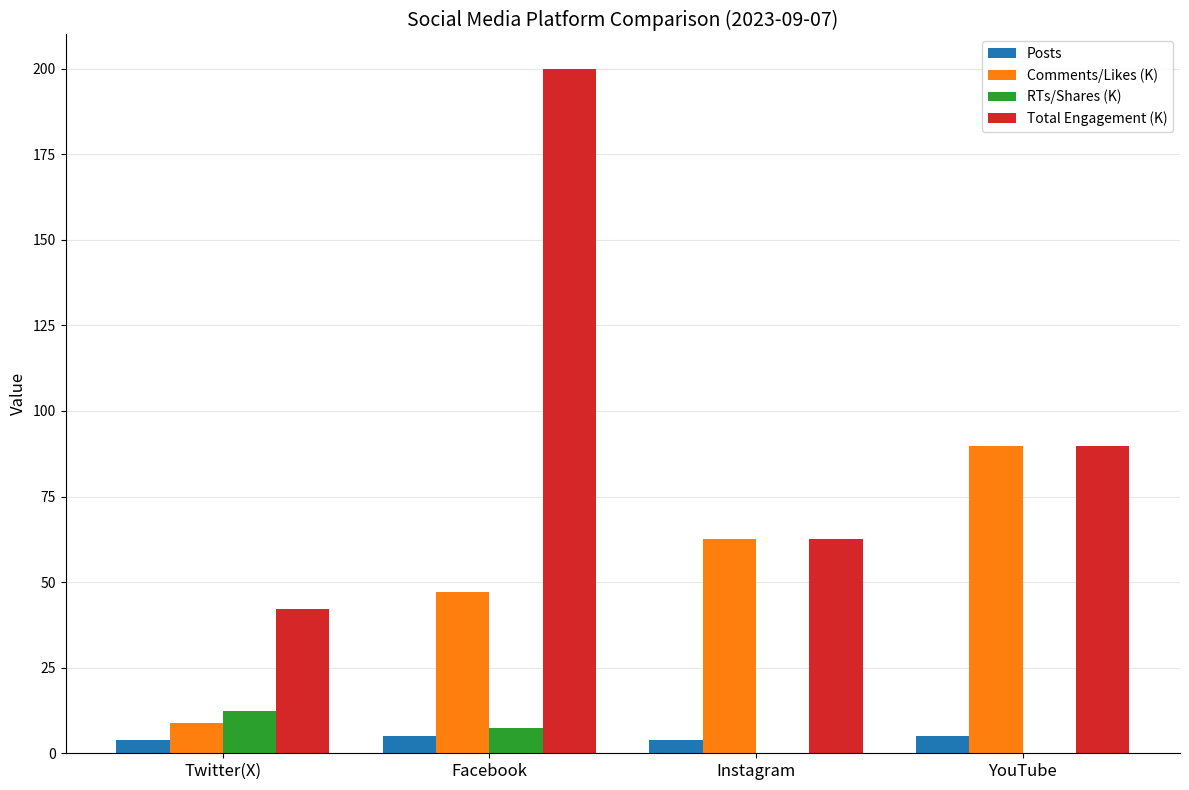

What is the approximate value of Total Engagement (K) at Facebook?

200.0